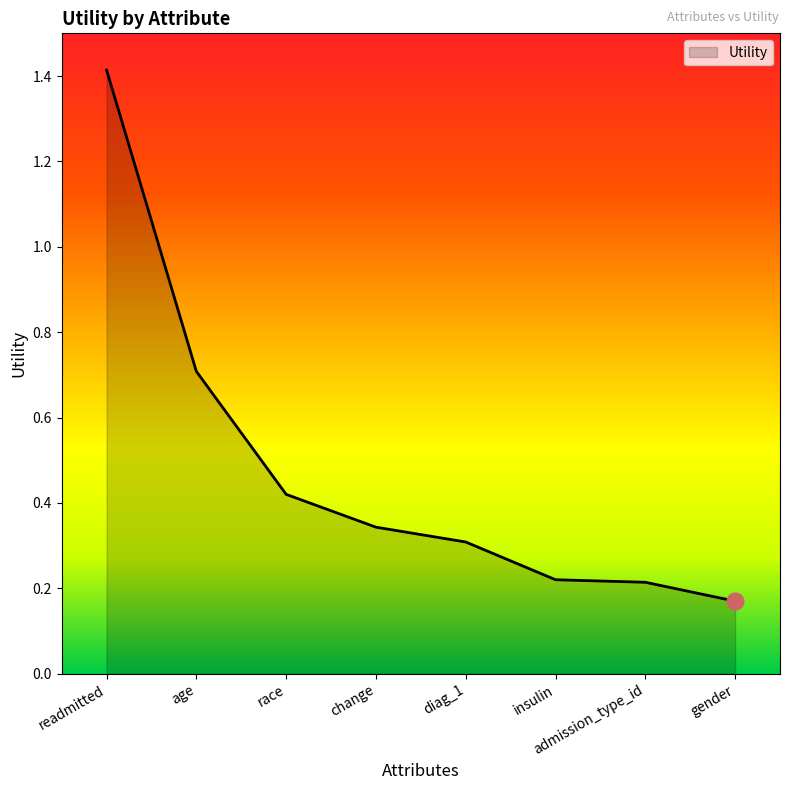

What is the sum of all values?

3.8